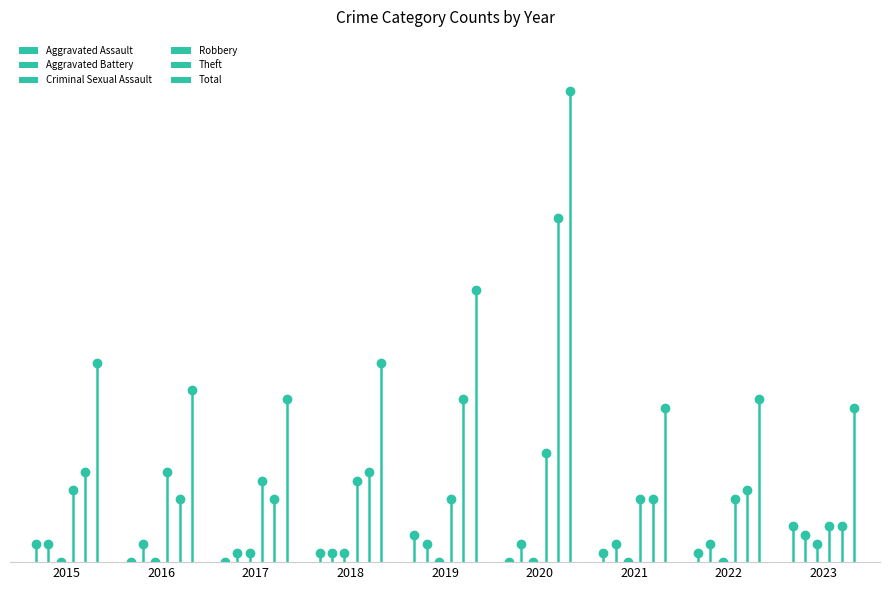

Read the Robbery value at 2018.

9